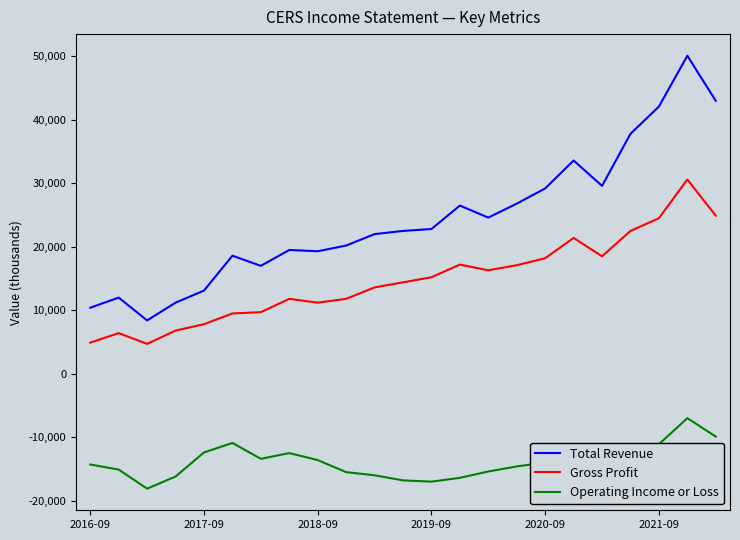

True or false: Operating Income or Loss and Gross Profit cross at least once.

False